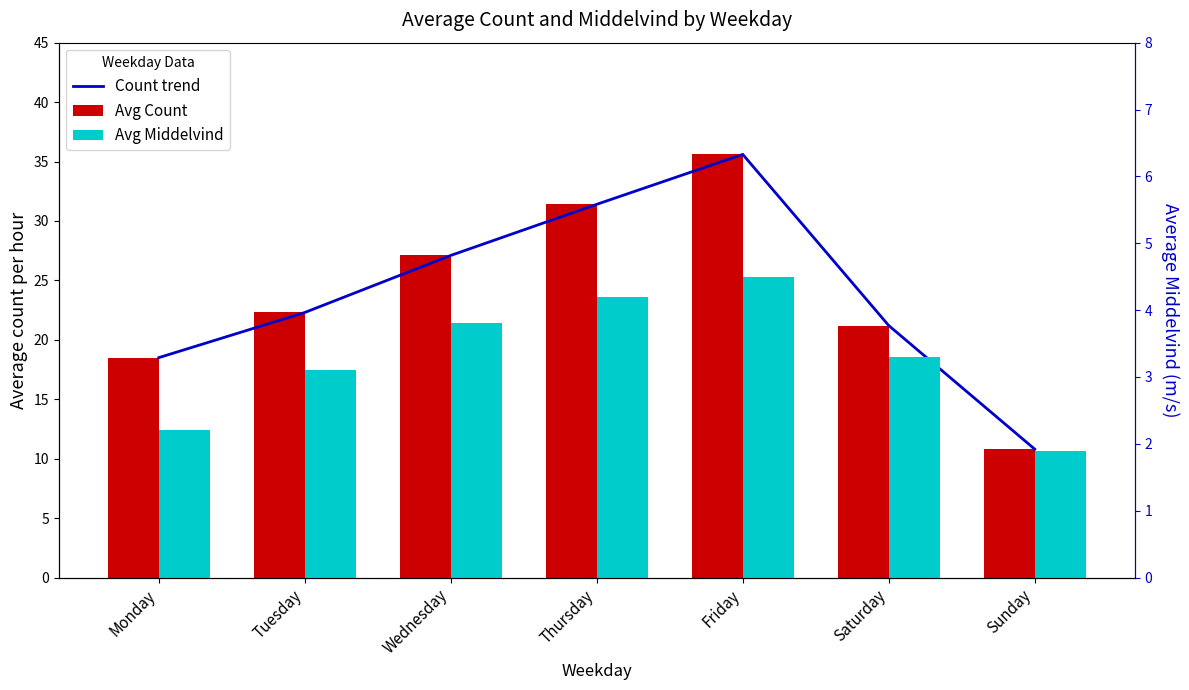

What is the smallest value displayed?

1.9